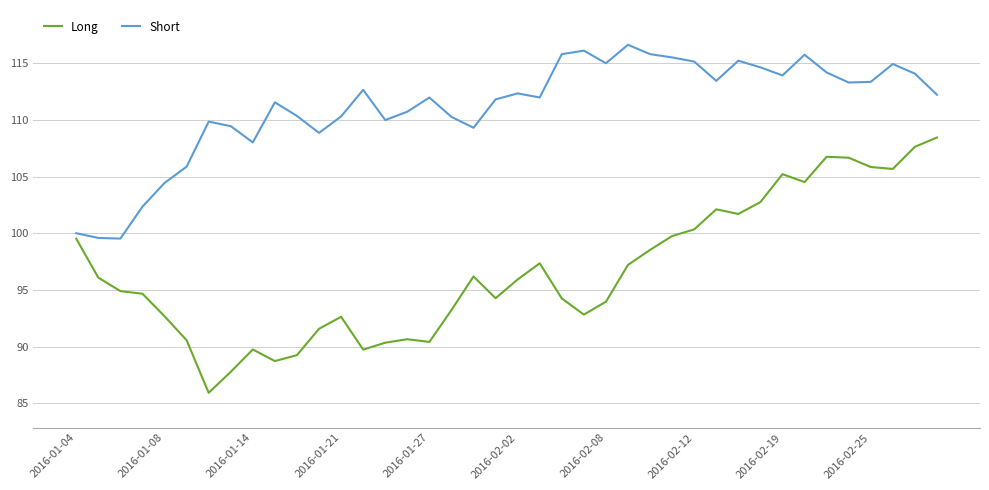

What is the difference between the maximum and second lowest values in the Short series?

17.1